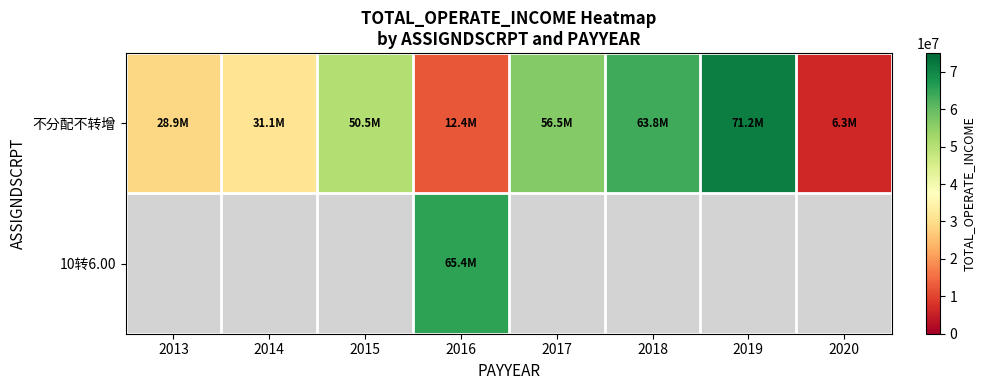

Rank the series at 2016 from highest to lowest value.

10转6.00, 不分配不转增